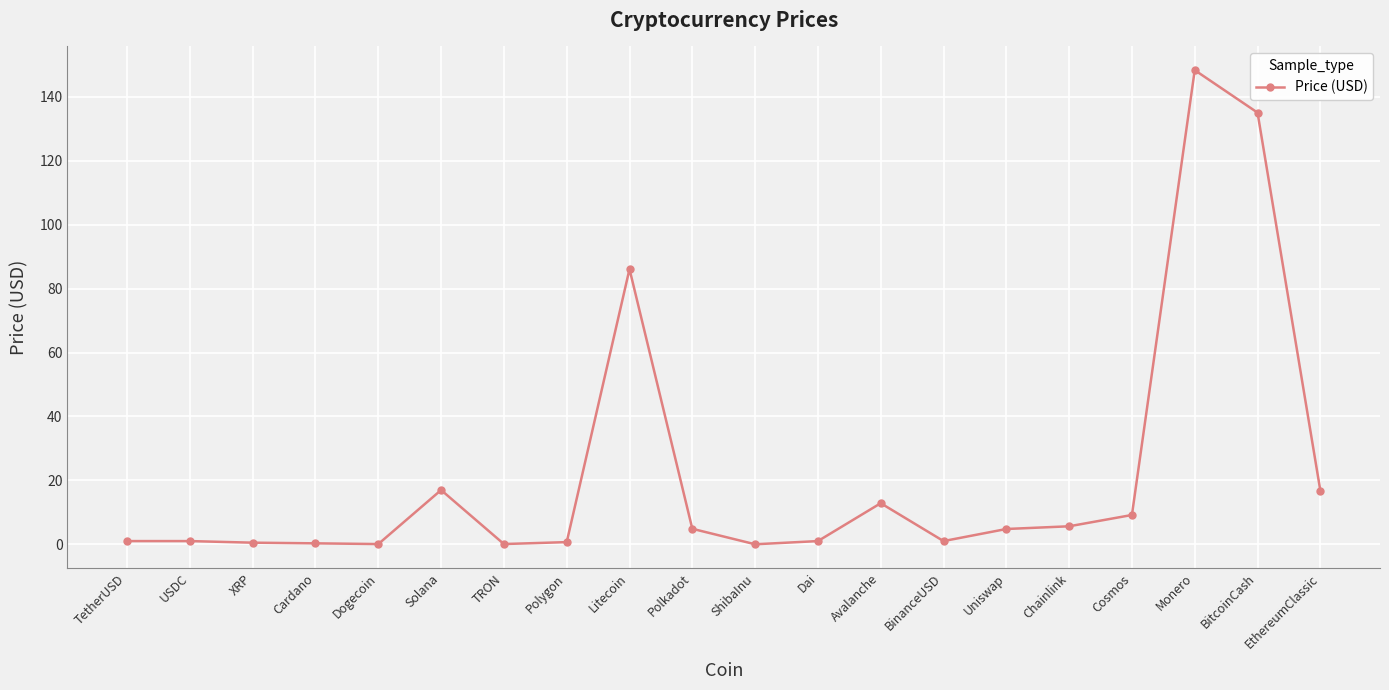

Count the number of values greater than 4.

10